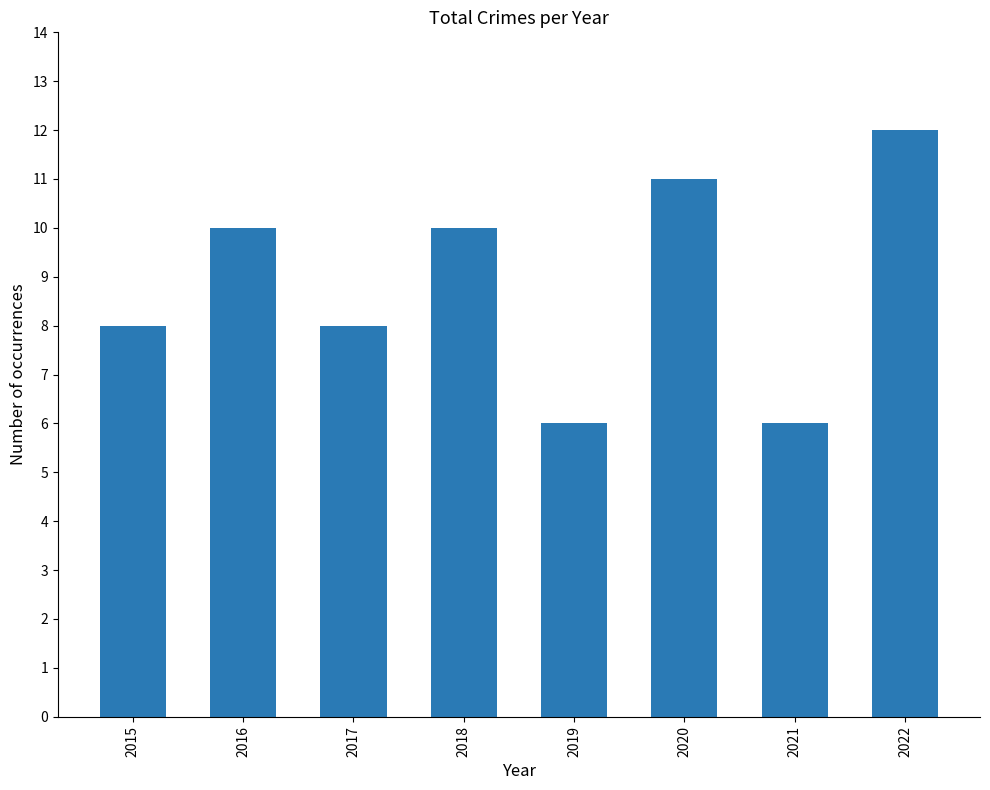

Are the bars grouped side by side (vs. stacked)?

No